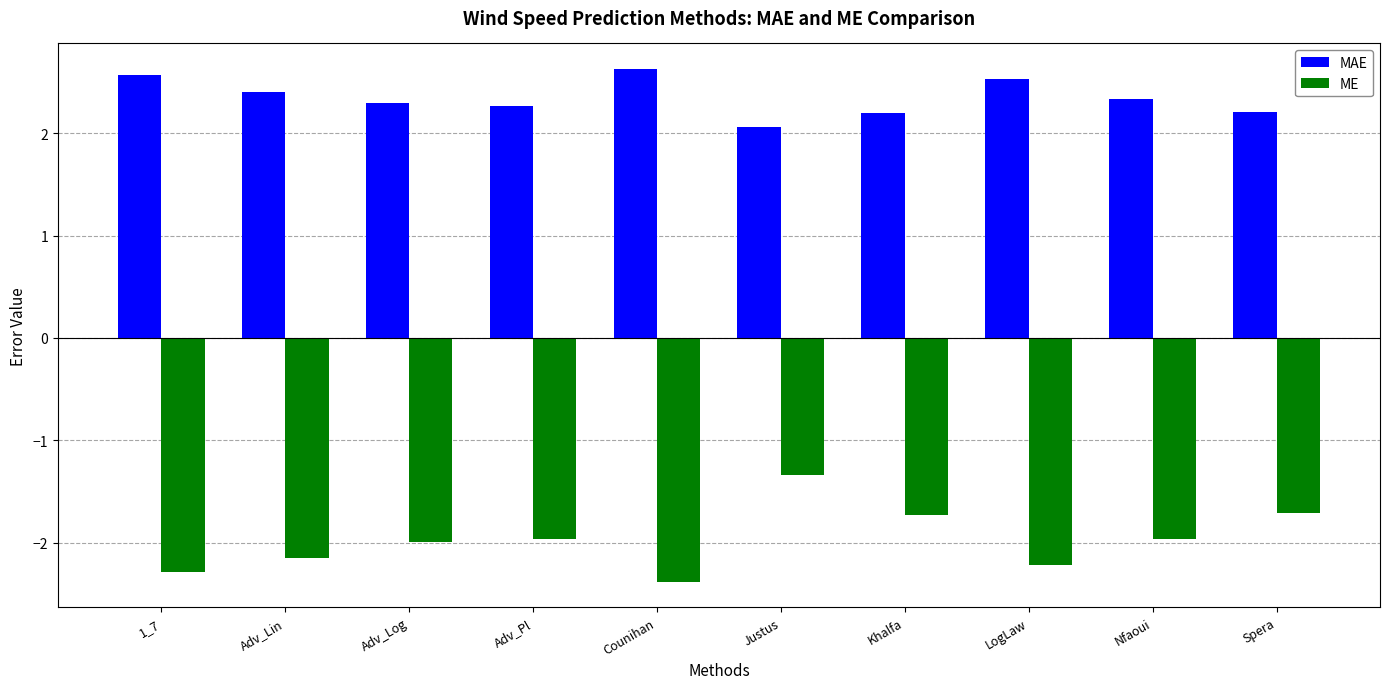

The value of MAE at Justus is 3.5. True or false?

False